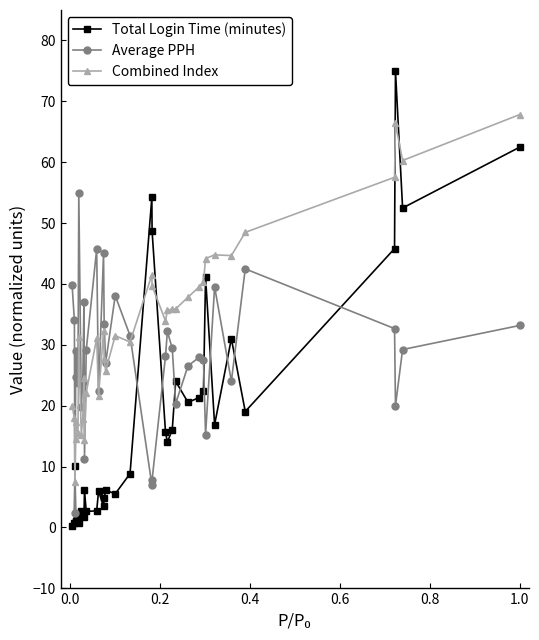

True or false: Combined Index and Total Login Time (minutes) intersect in this chart.

True